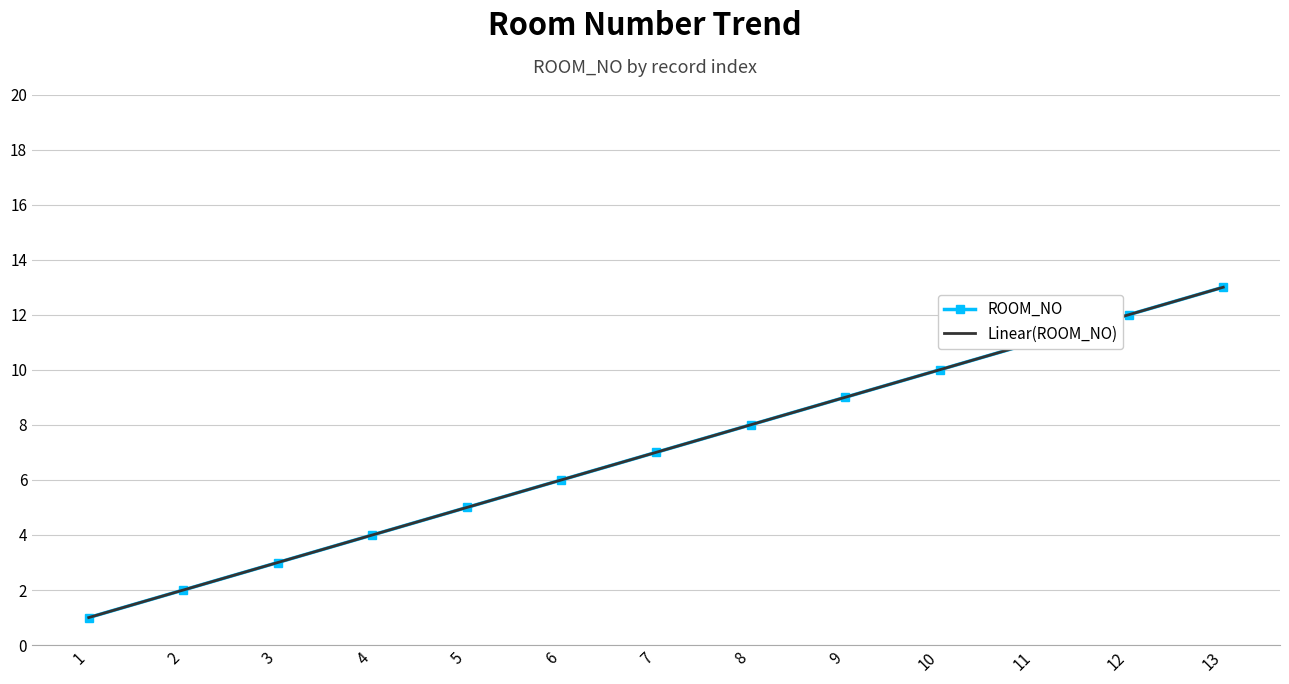

At which label is Linear(ROOM_NO) closest to 7?

7